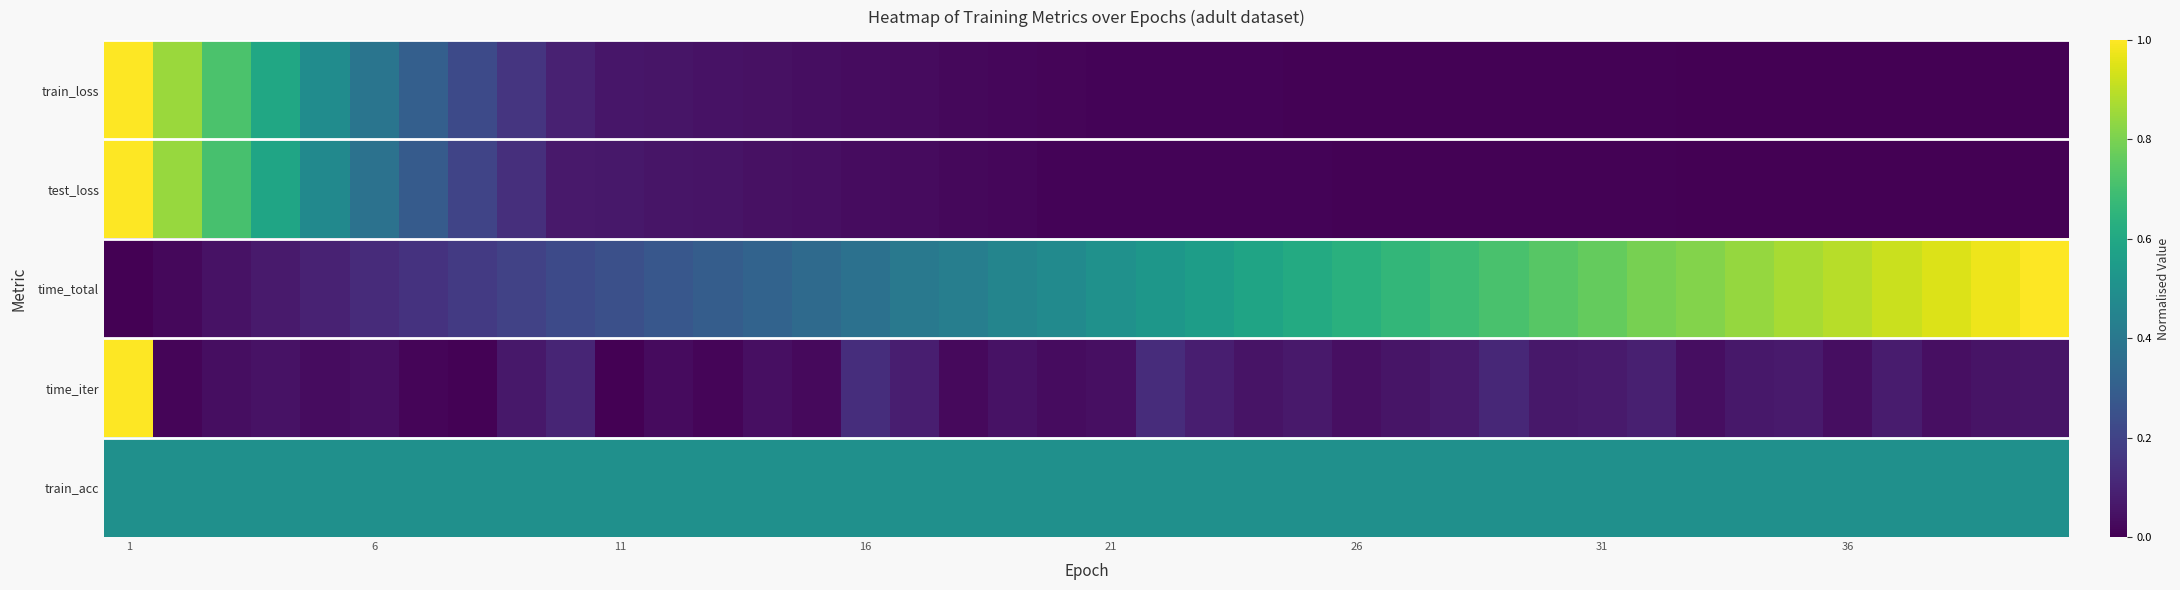

Which series has the widest spread of values?

train_loss